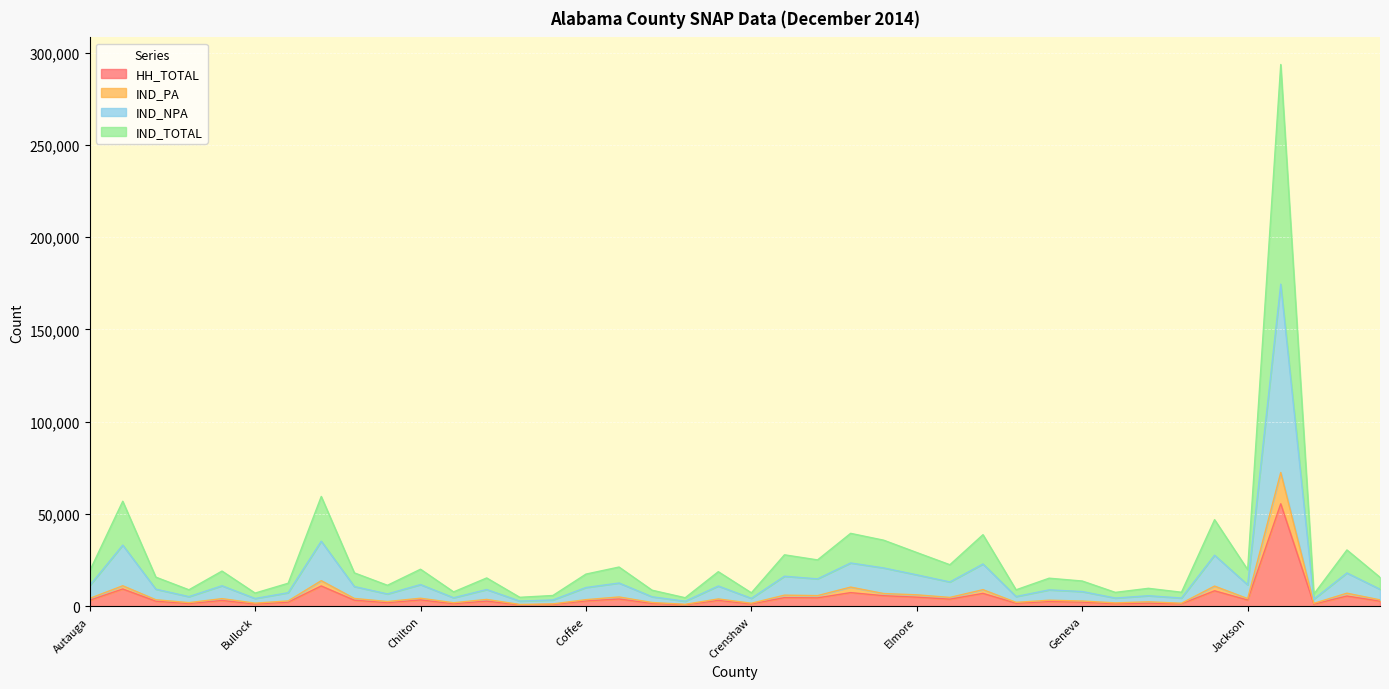

What is the difference between the highest and lowest values at Conecuh?

7118